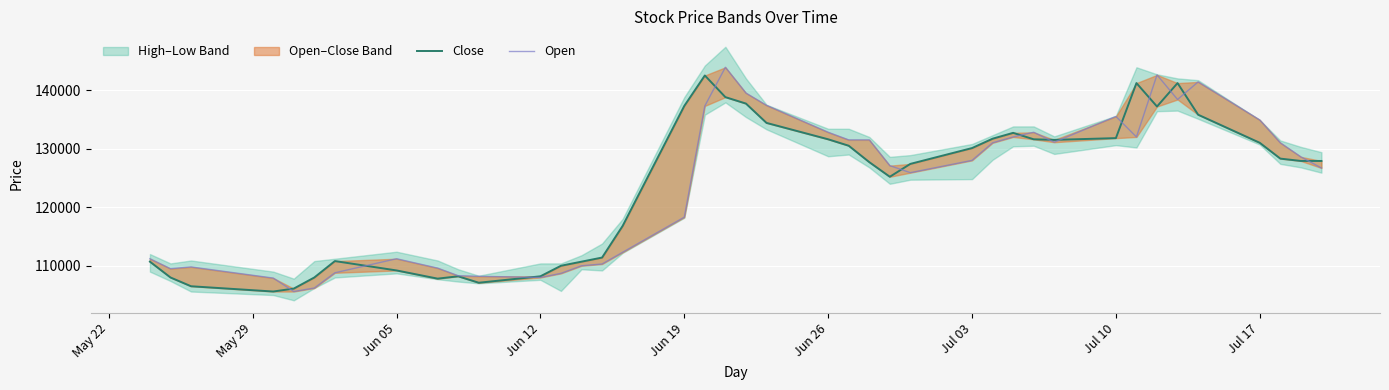

What is the sum of all Close values?

4938100